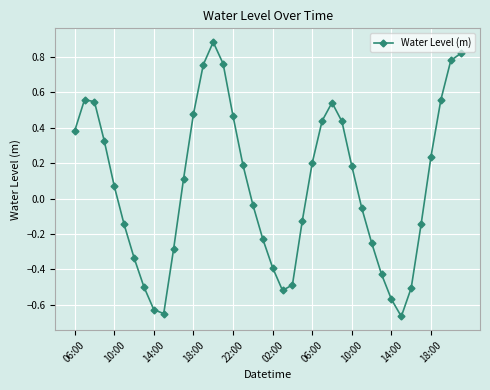

How many points are higher than both their immediate neighbors (excluding endpoints)?

3